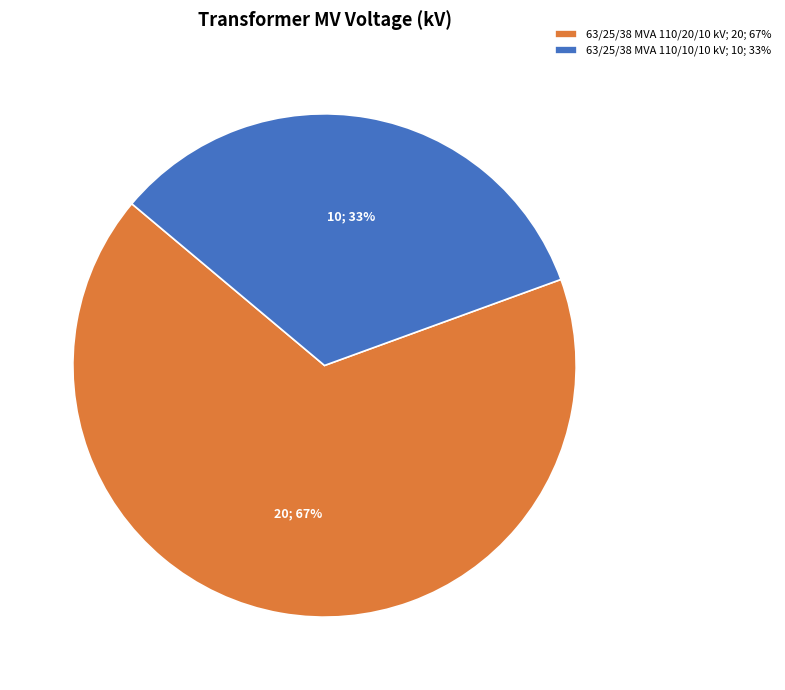

The 63/25/38 MVA 110/10/10 kV slice represents 33% of the pie. True or false?

True